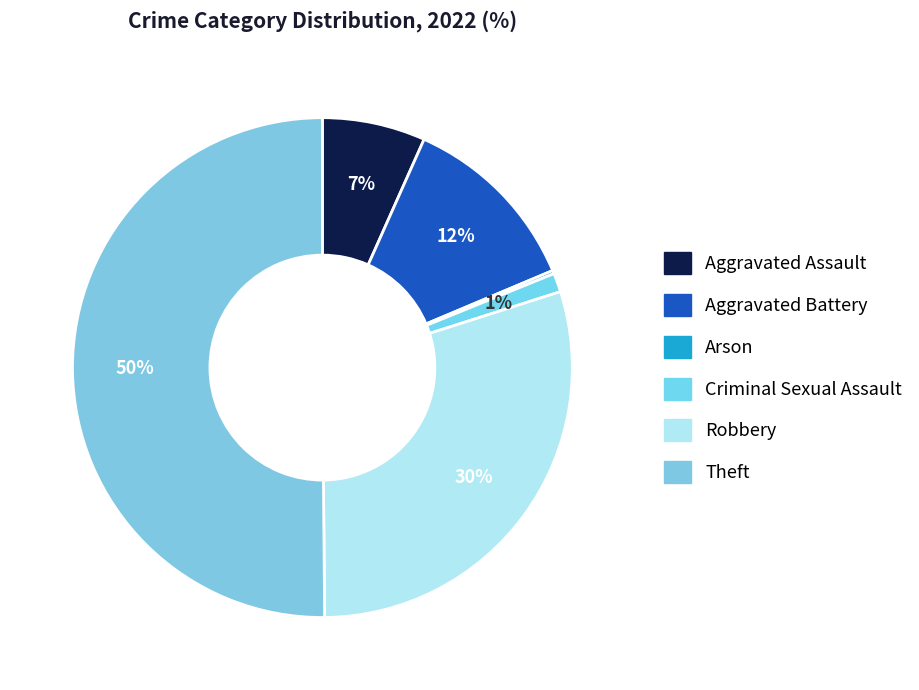

Rank the categories by value from lowest to highest.

Arson, Criminal Sexual Assault, Aggravated Assault, Aggravated Battery, Robbery, Theft